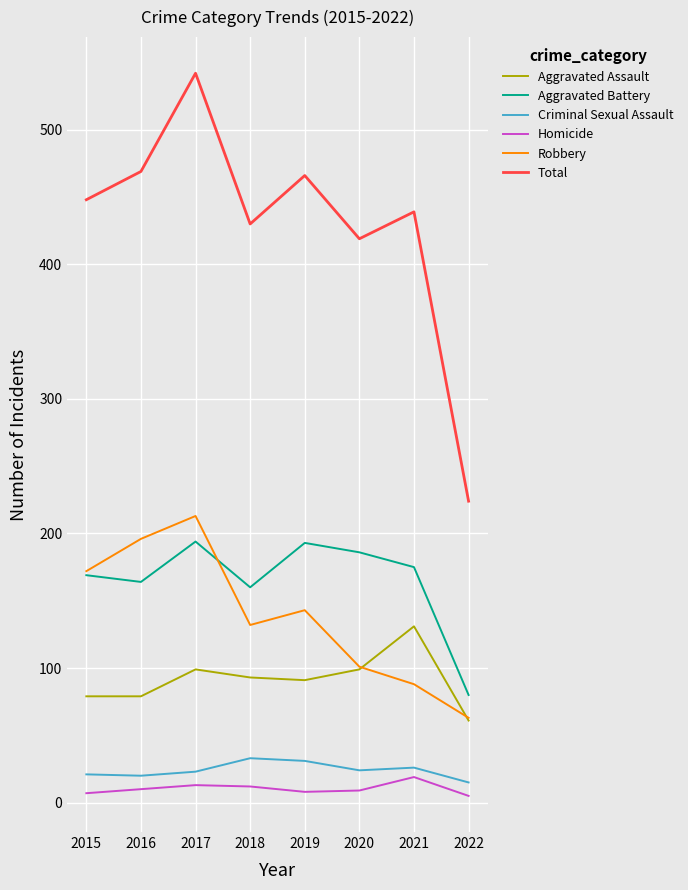

Where does the Aggravated Assault series first go above 93?

2017